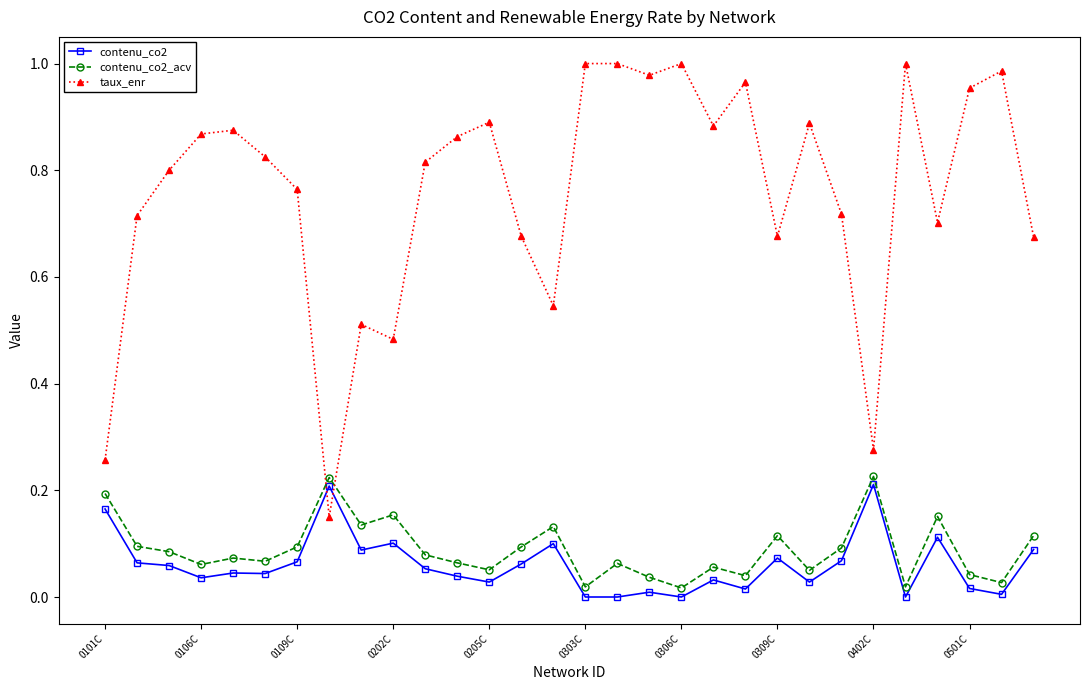

Which series has the largest total across all categories?

taux_enr